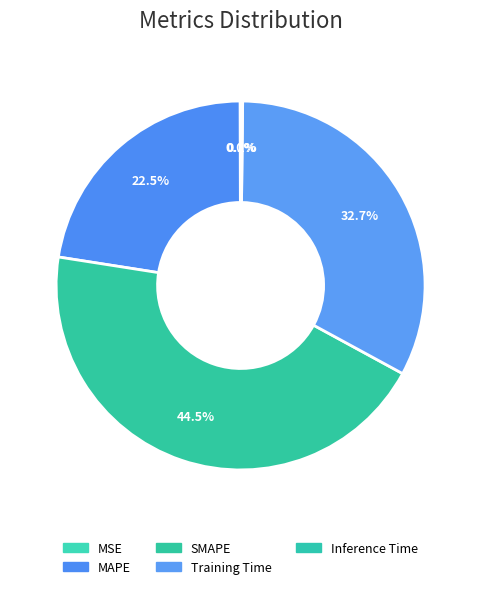

To the nearest percent, what is the difference between the largest and smallest slice percentages?

44%